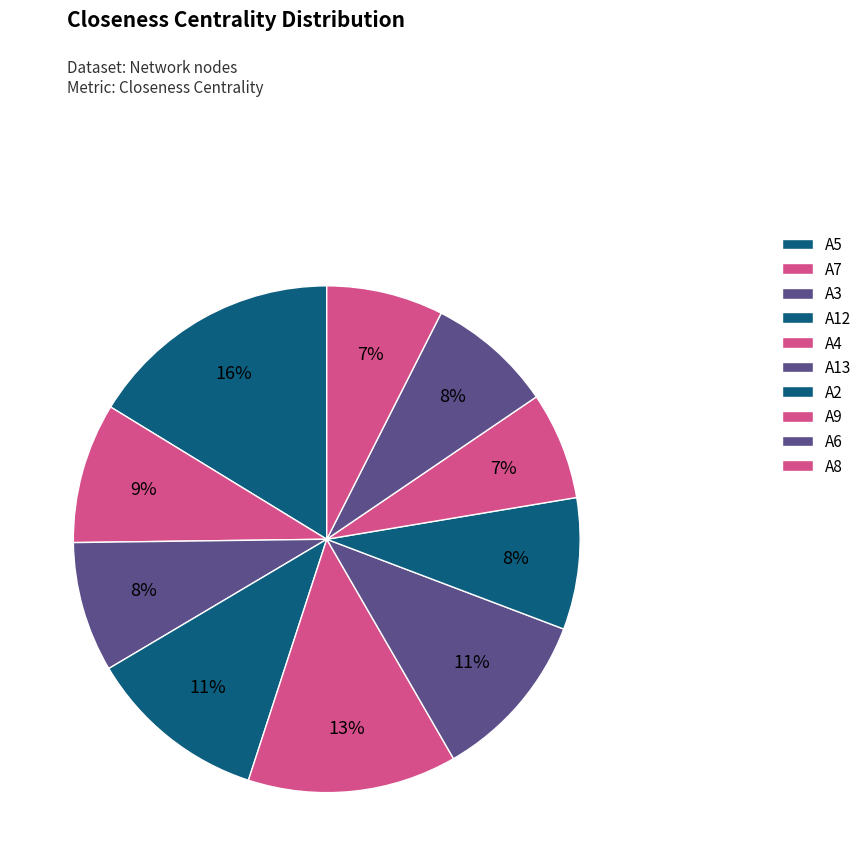

To the nearest percent, what is the difference between the largest and smallest slice percentages?

9%